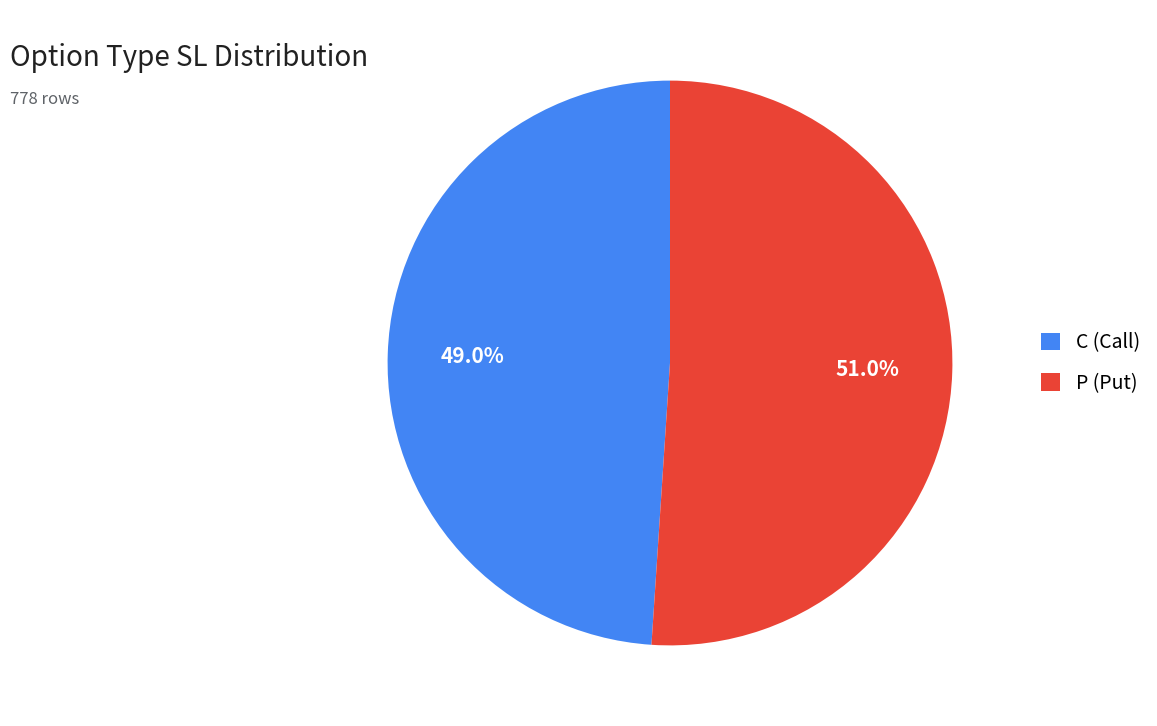

To the nearest percent, what is the difference between the largest and smallest slice percentages?

2%